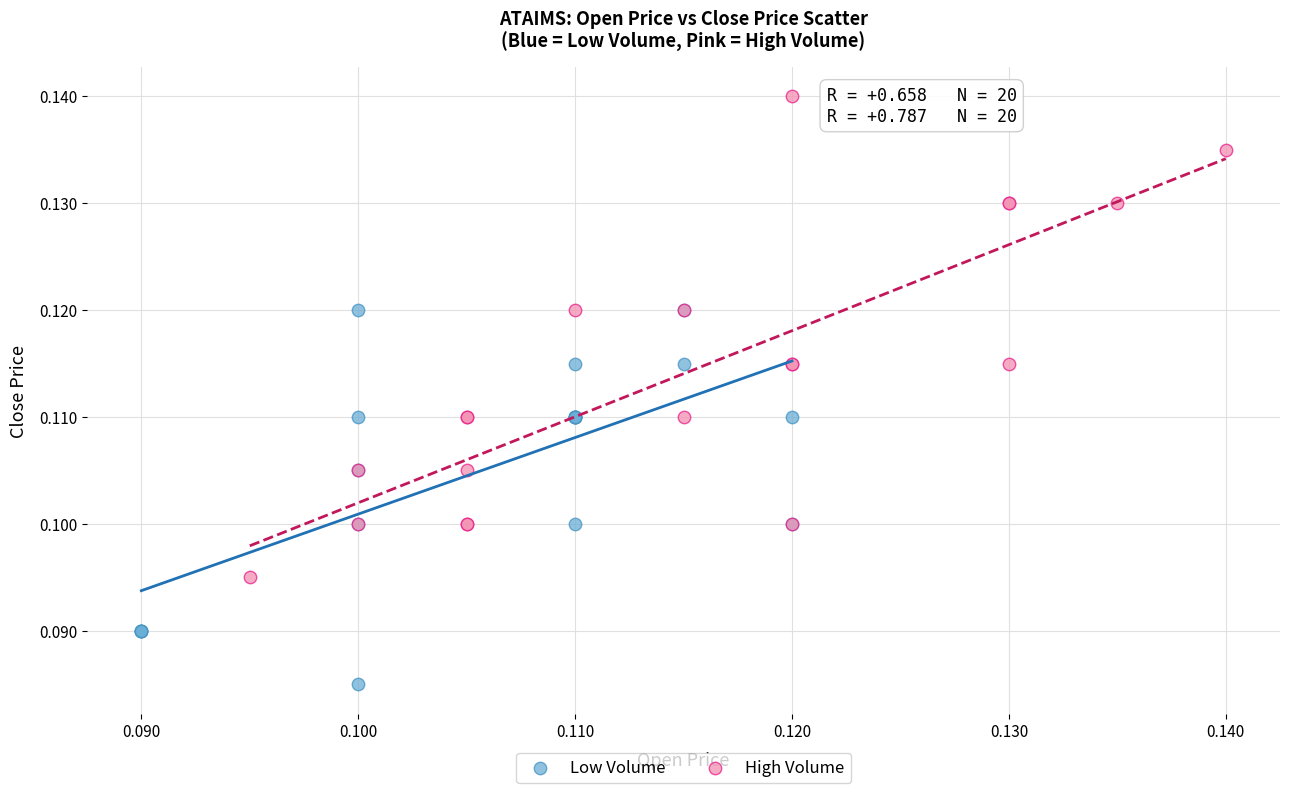

Which series reaches the minimum Y coordinate?

Low Volume